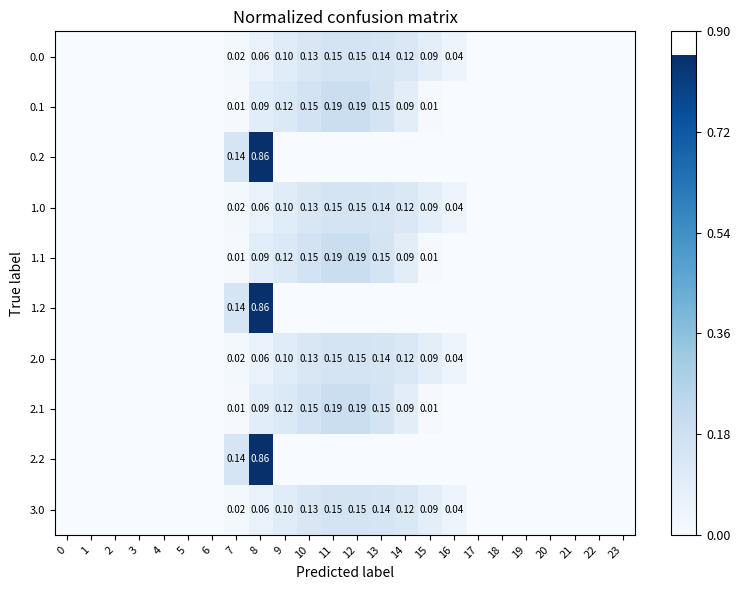

Is the value of 1.1 at 12 greater than the value of 2.0 at 15?

Yes